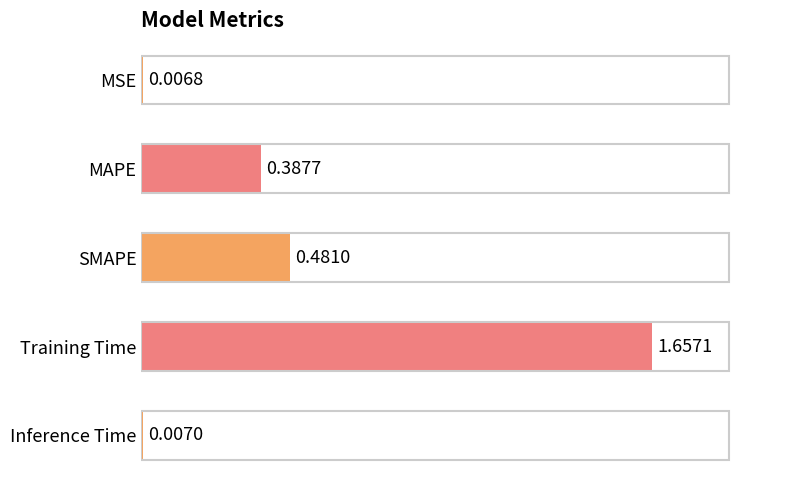

Where is the data nearest to the value 0?

MSE